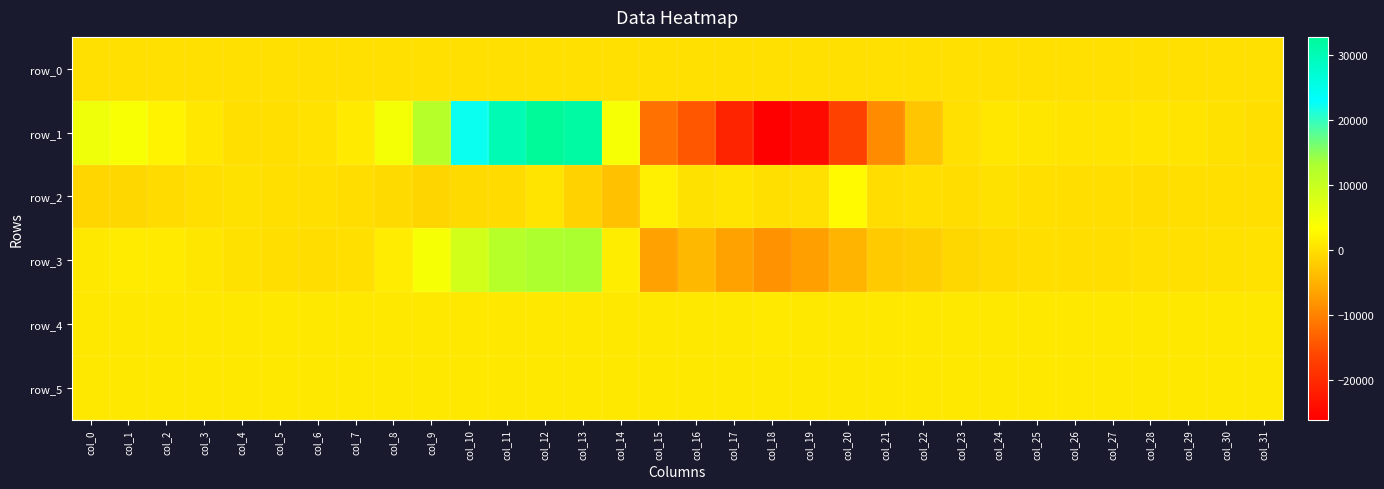

How many negative values does the row_2 series have?

24